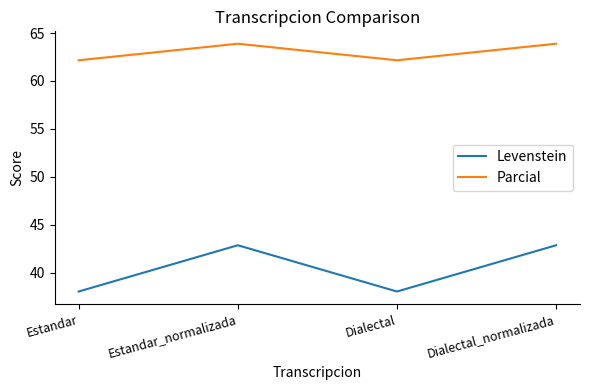

What is the sum of all Parcial values?

252.1